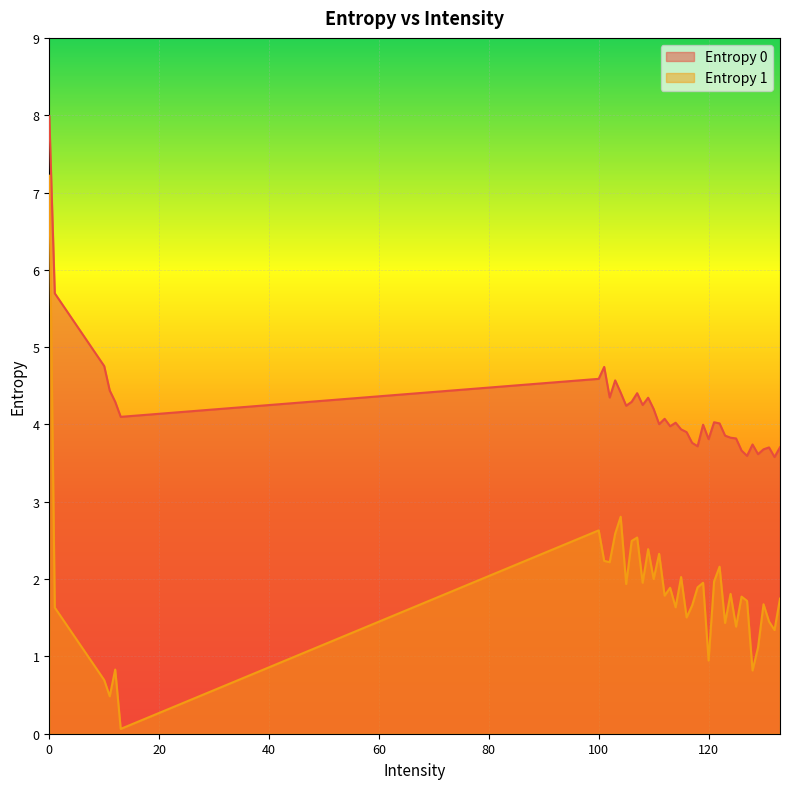

True or false: Entropy 1 has a value of 4.3 at 109.

False